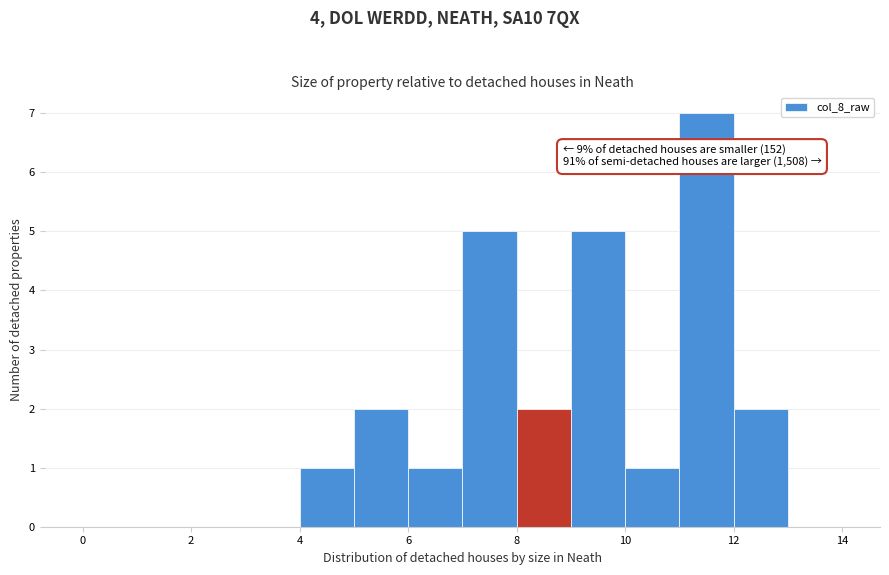

Which range on the x-axis has the tallest bar?

11 to 12